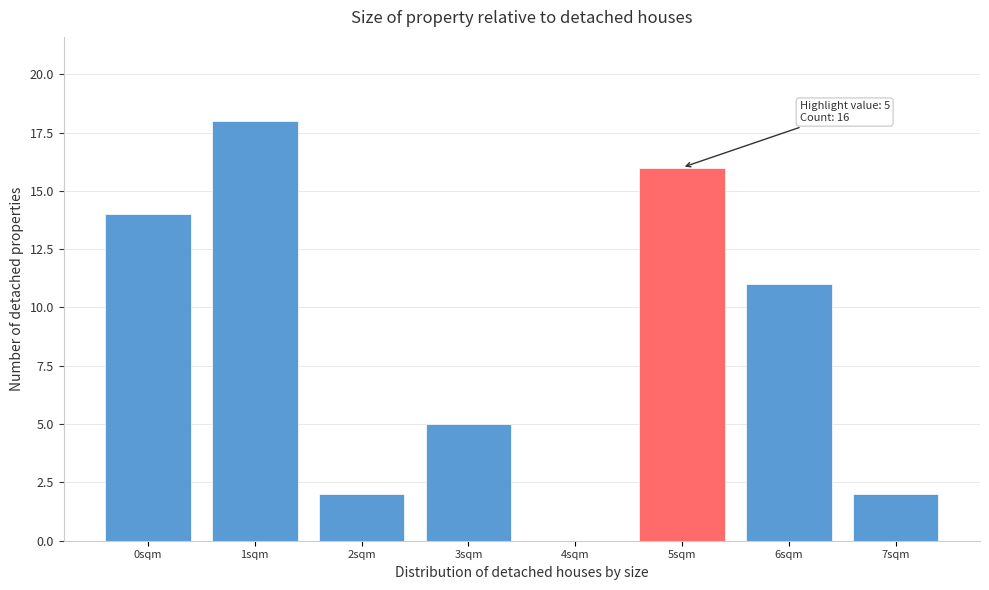

Reading left to right, transcribe all the data shown in this chart.

0sqm=14	1sqm=18	2sqm=2	3sqm=5	4sqm=0	5sqm=16	6sqm=11	7sqm=2